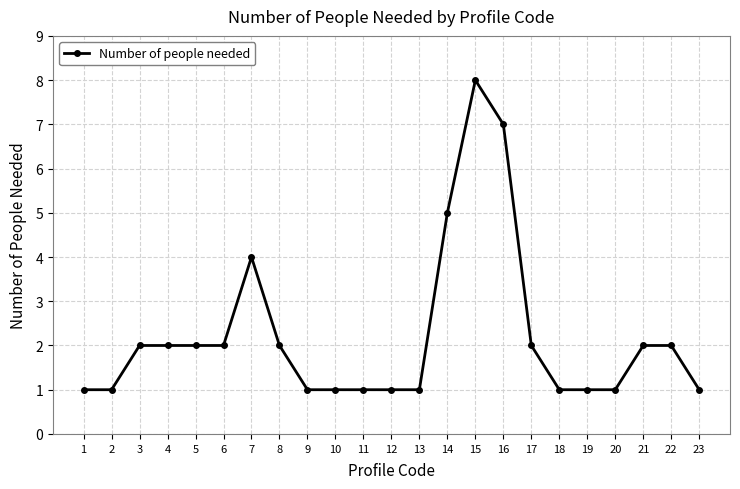

What value does the data have at 21?

2